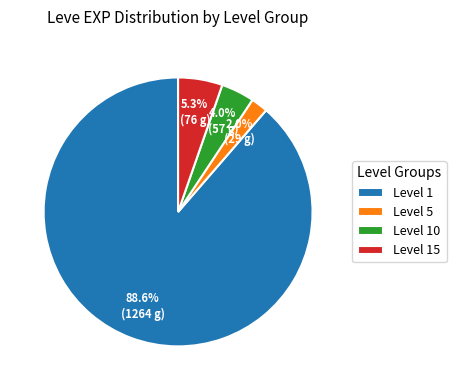

Which slice is the smallest?

Level 5